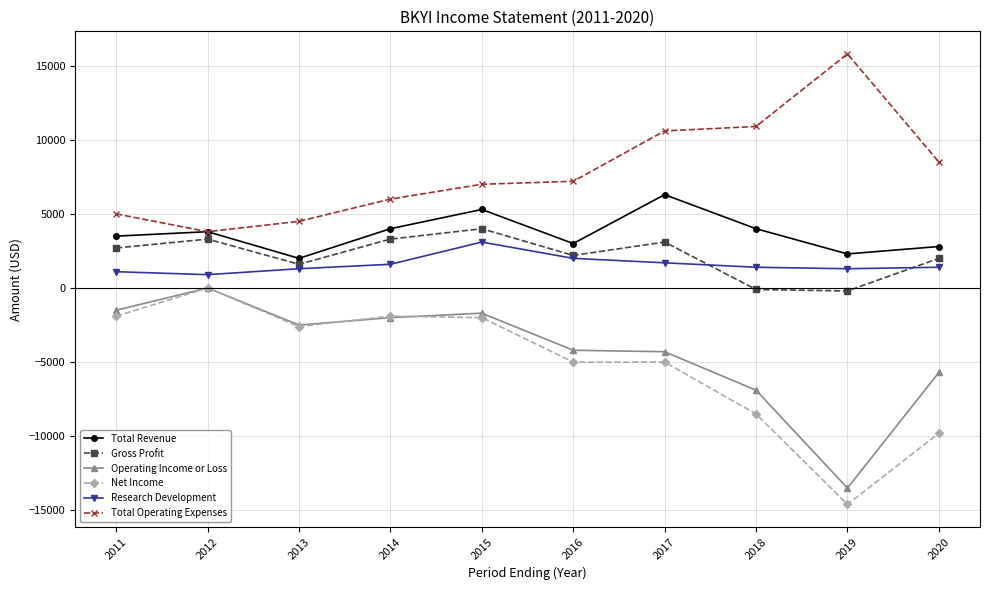

True or false: Total Revenue has more than 0 points higher than both neighbors.

True